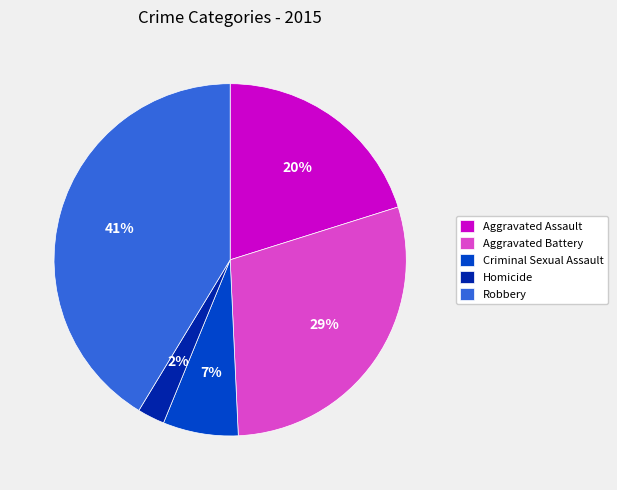

Is Robbery the majority of the pie?

No